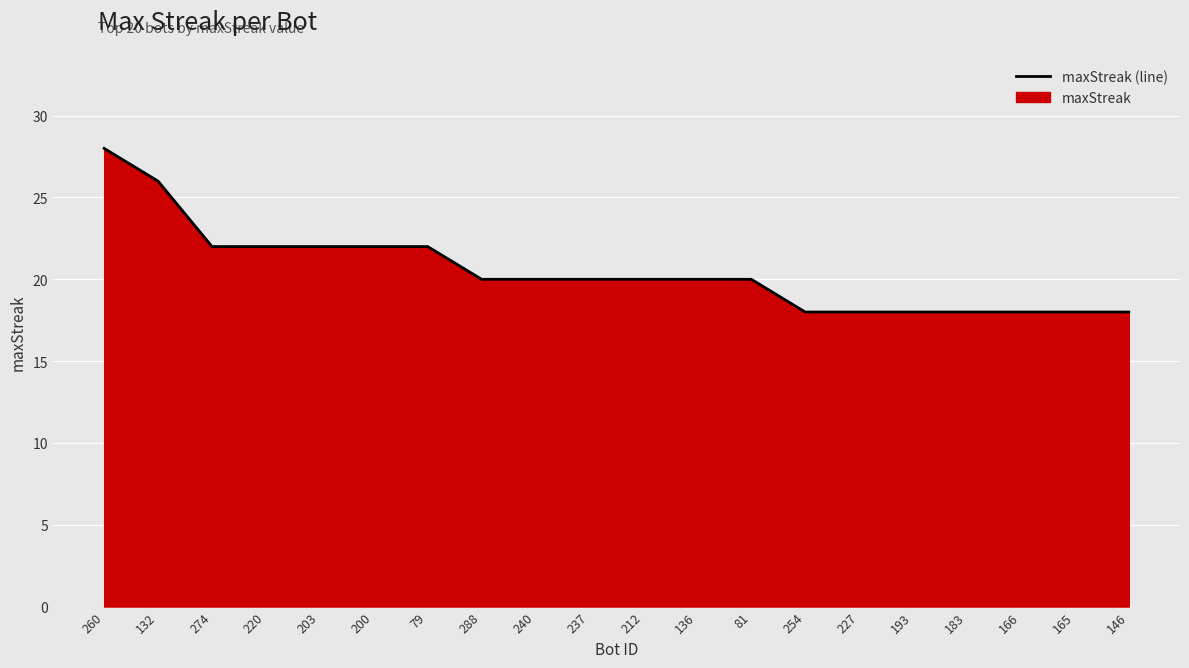

How many values are between 18 and 22?

18